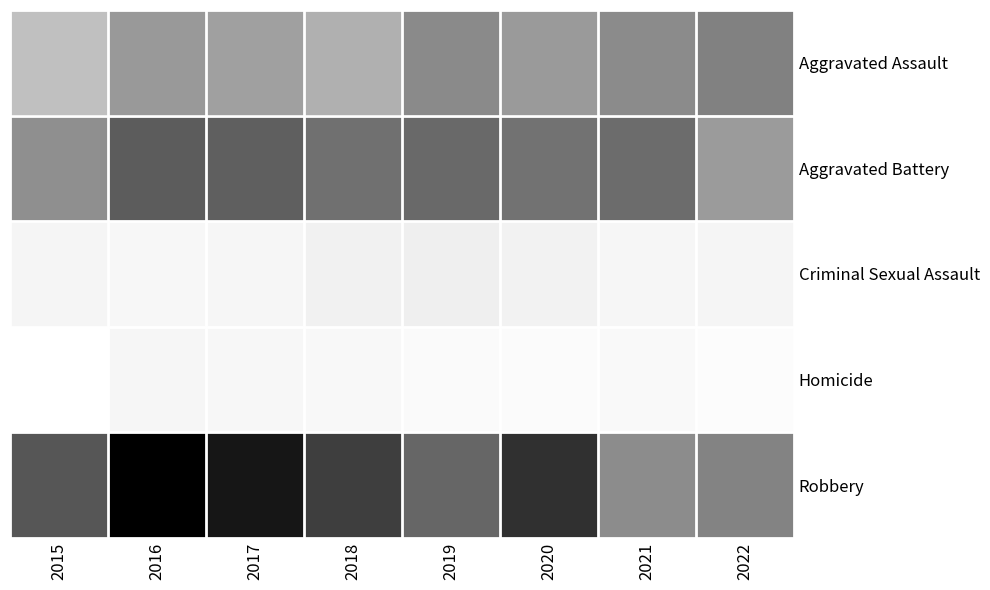

At which category is the sum across all series the highest?

2016